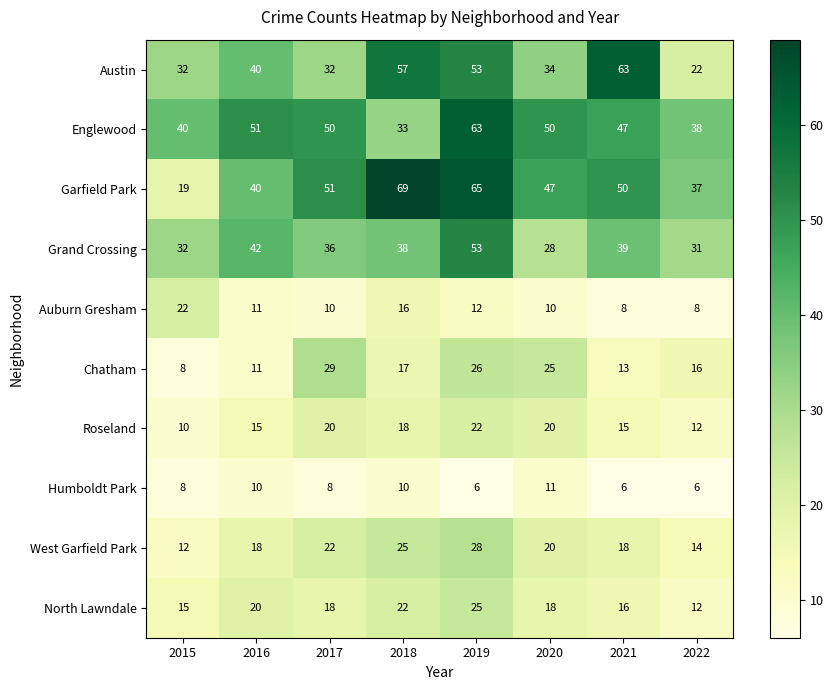

How many data points does each series have?

8